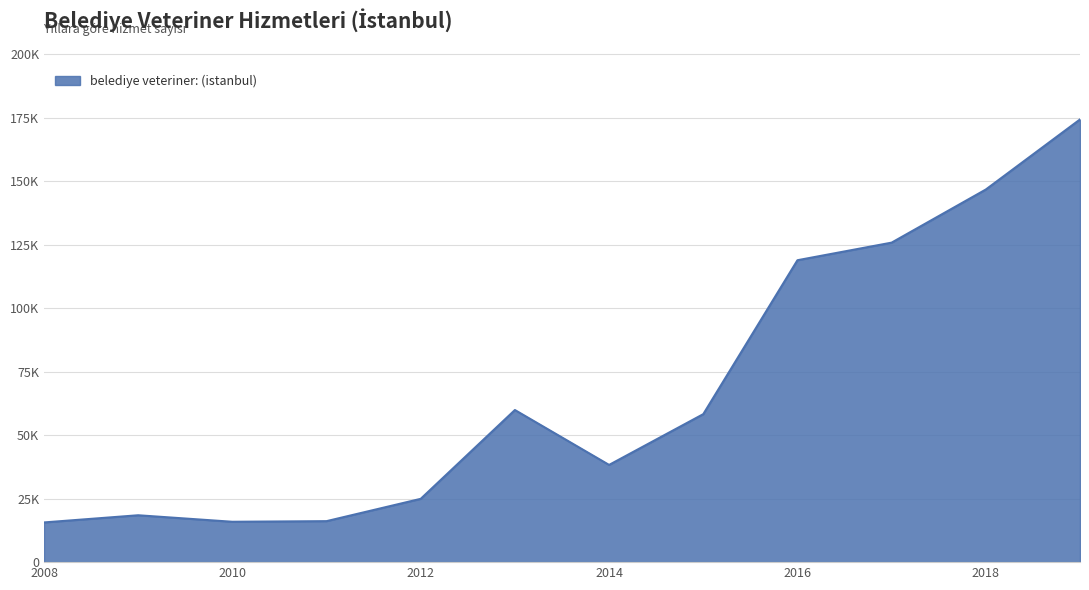

What is the difference between the maximum and minimum values?

158706